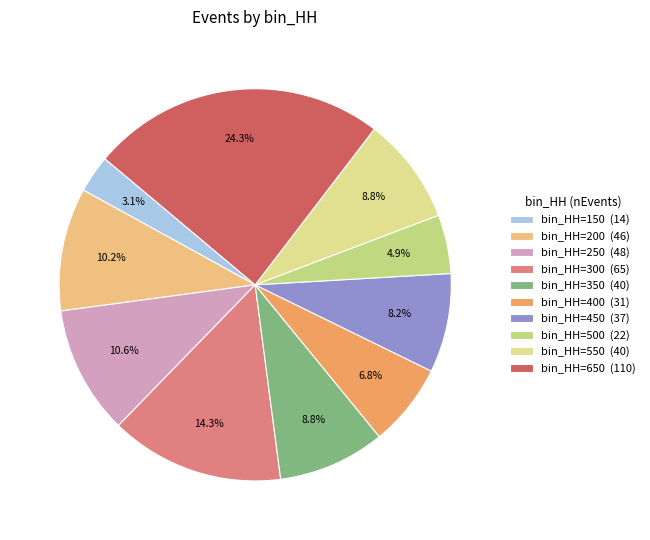

Count the number of slices in the pie.

10